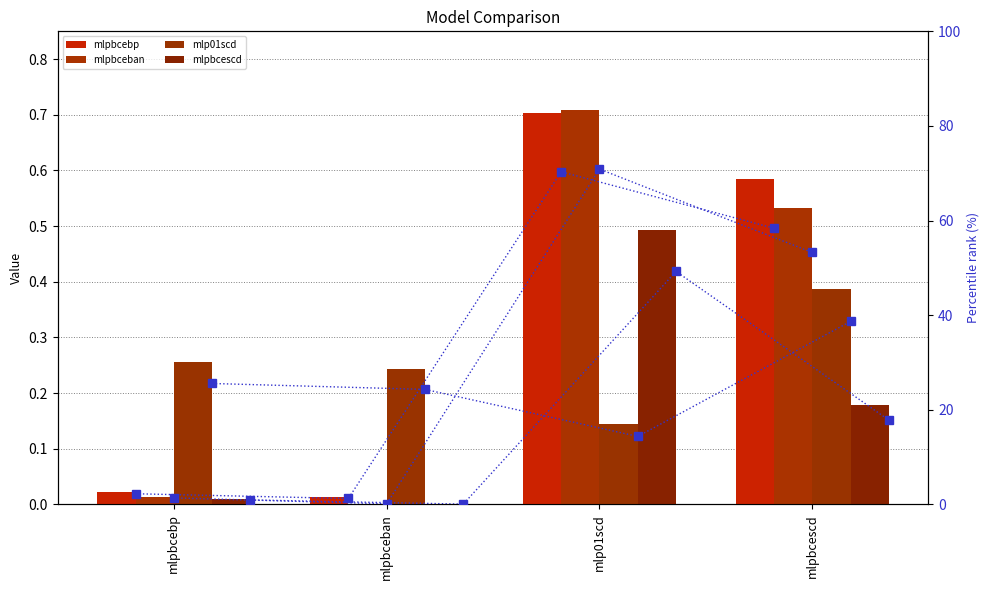

What is the sum of the mlp01scd values at mlpbcebp and mlp01scd?

0.4